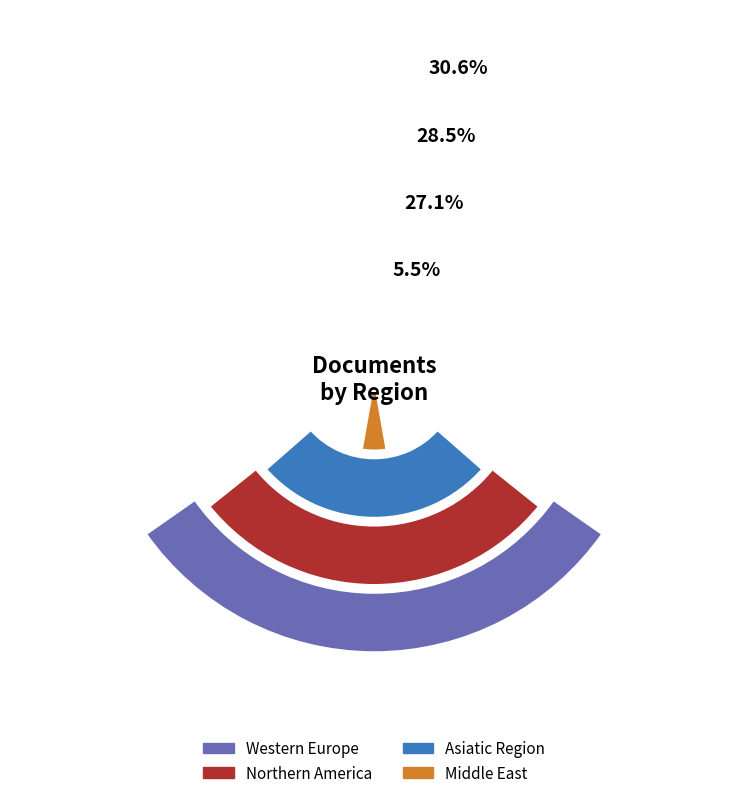

What is the ratio of the value at 8 to the value at 1?

0.1